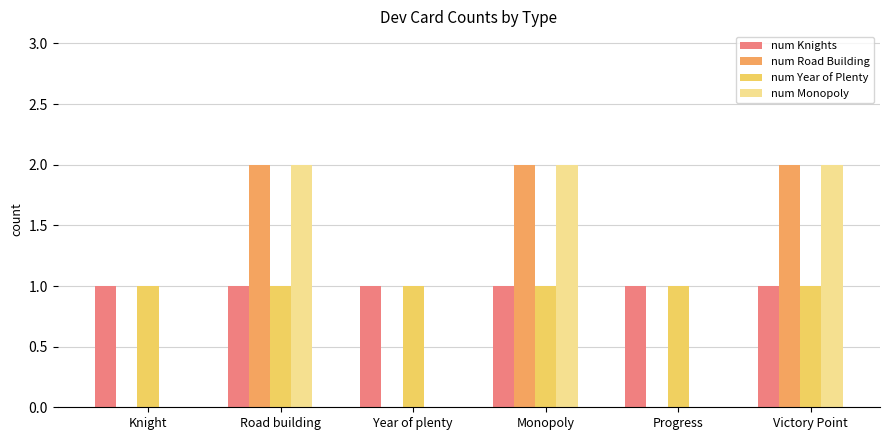

What is the sum of all num Year of Plenty values?

6